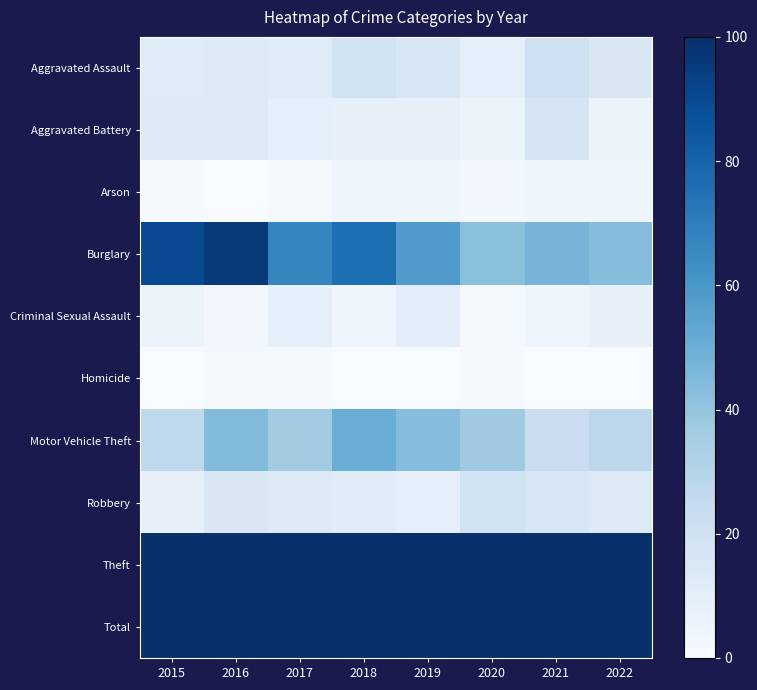

Reading left to right, list all the values displayed in this chart.

Aggravated Assault: 2015=12	2016=13	2017=12	2018=19	2019=16	2020=9	2021=21	2022=15
Aggravated Battery: 2015=13	2016=13	2017=9	2018=8	2019=8	2020=6	2021=17	2022=6
Arson: 2015=1	2016=0	2017=1	2018=4	2019=4	2020=3	2021=4	2022=4
Burglary: 2015=90	2016=96	2017=67	2018=76	2019=58	2020=42	2021=47	2022=43
Criminal Sexual Assault: 2015=6	2016=3	2017=9	2018=4	2019=10	2020=2	2021=5	2022=8
Homicide: 2015=0	2016=1	2017=1	2018=0	2019=0	2020=1	2021=0	2022=0
Motor Vehicle Theft: 2015=27	2016=44	2017=36	2018=50	2019=43	2020=37	2021=23	2022=28
Robbery: 2015=8	2016=15	2017=13	2018=11	2019=9	2020=19	2021=16	2022=13
Theft: 2015=311	2016=337	2017=280	2018=300	2019=281	2020=245	2021=221	2022=217
Total: 2015=468	2016=522	2017=428	2018=472	2019=429	2020=364	2021=354	2022=334